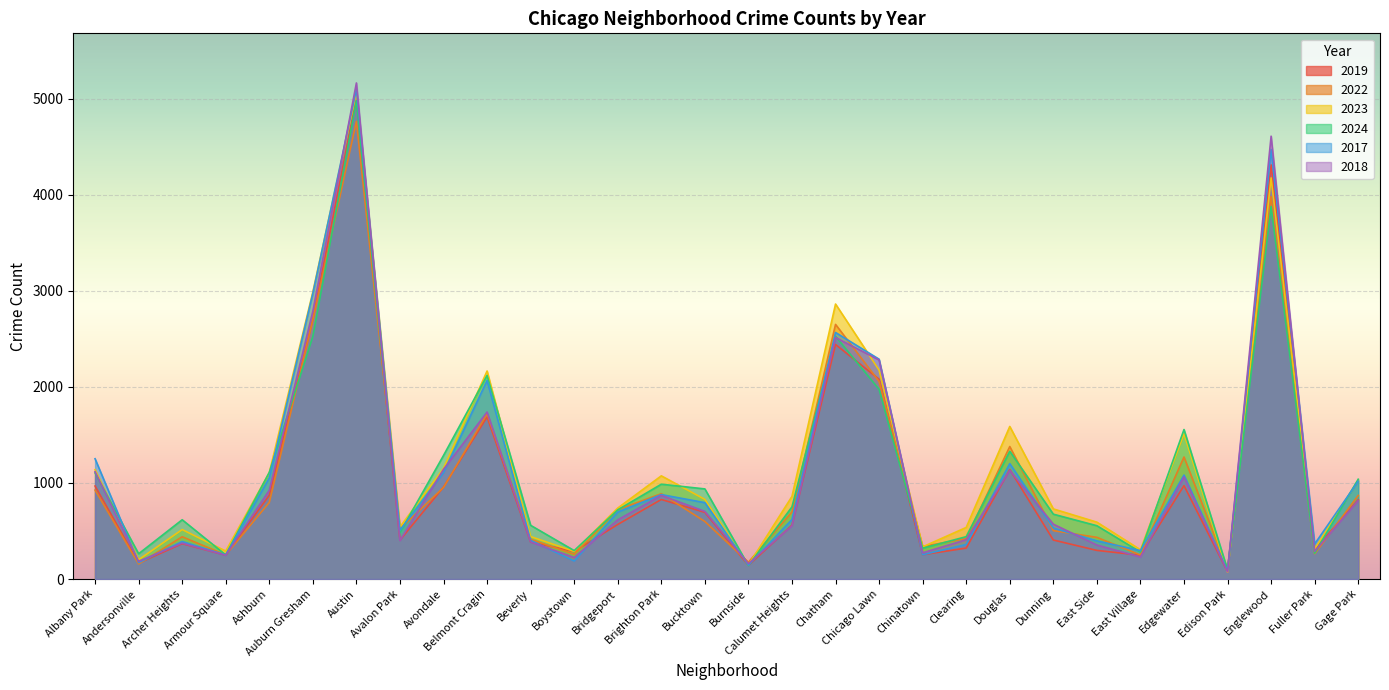

What are all the series names shown in the legend?

2019, 2022, 2023, 2024, 2017, 2018